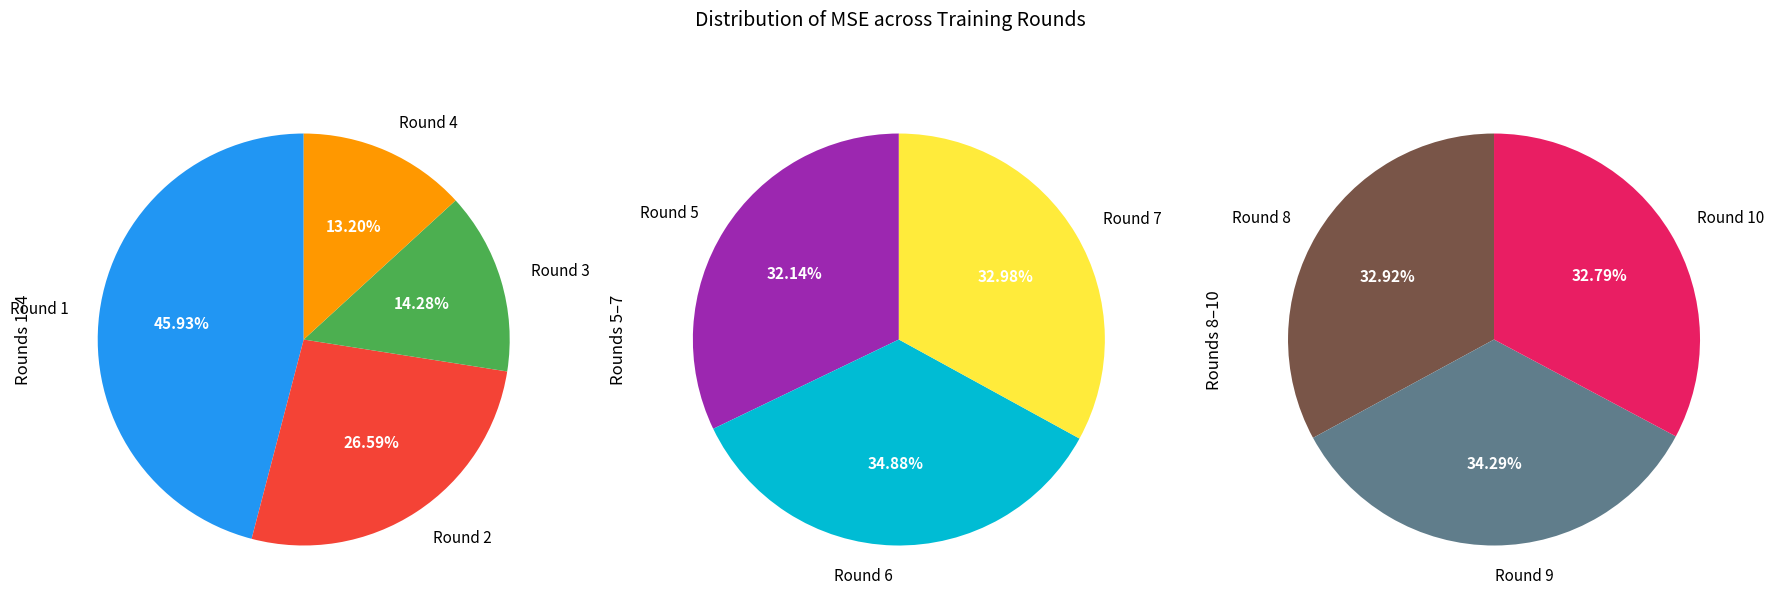

Which category has the biggest portion of the pie?

Round 1